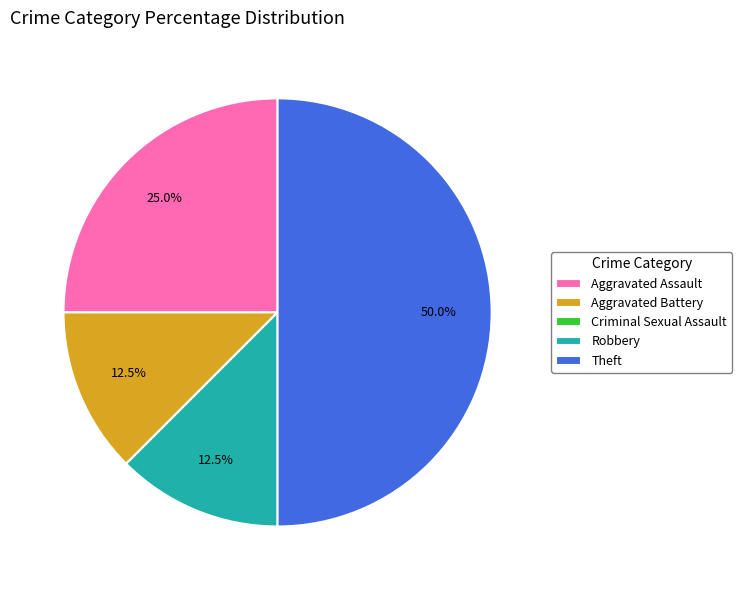

Does Aggravated Battery represent more than half of the total?

No